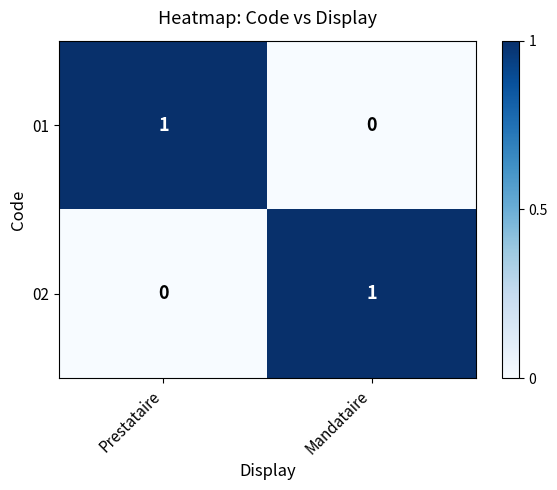

Rank the series at Mandataire from lowest to highest value.

01, 02